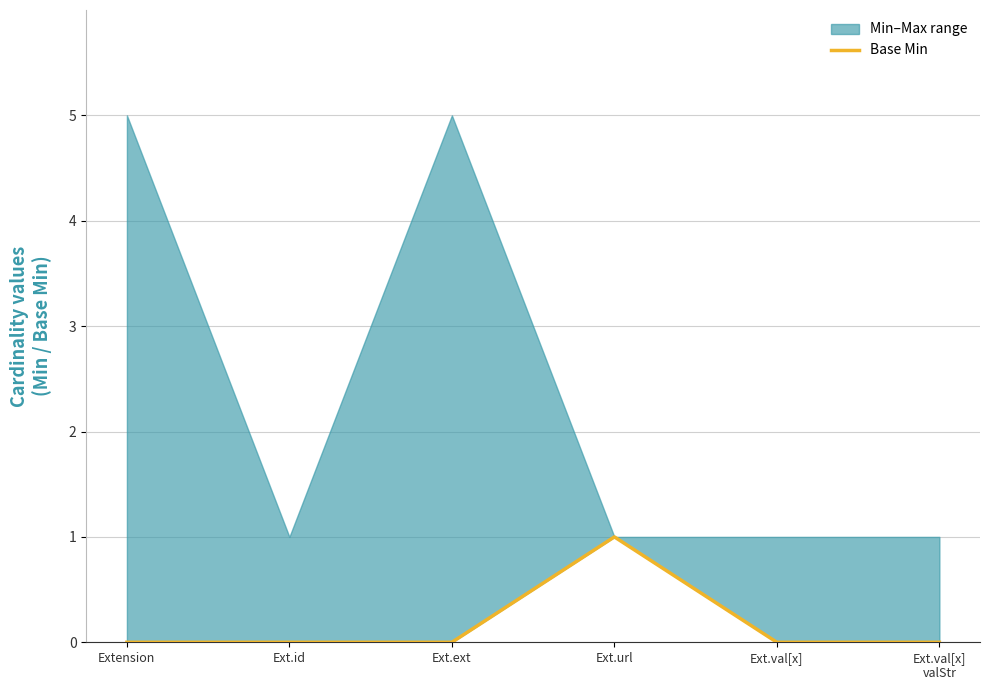

True or false: there are more than 2 points higher than both neighbors.

False